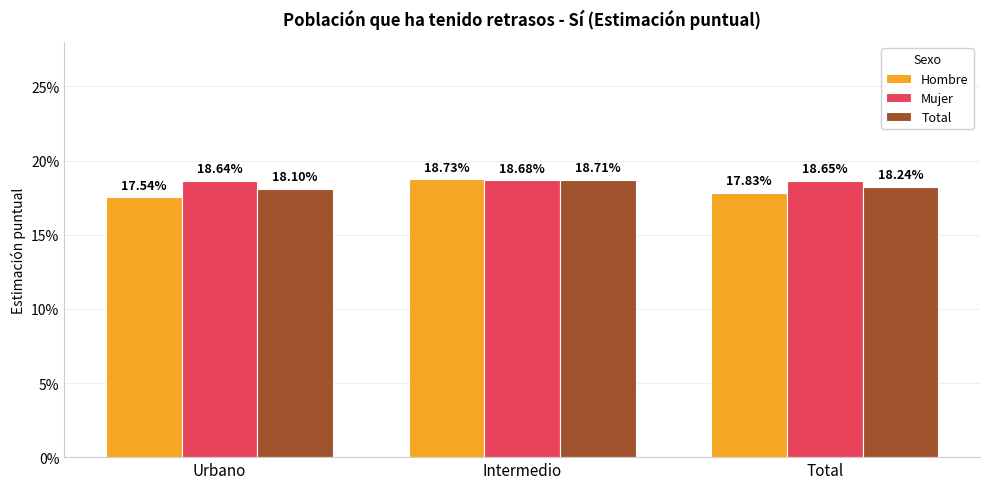

What are all the series names shown in the legend?

Hombre, Mujer, Total